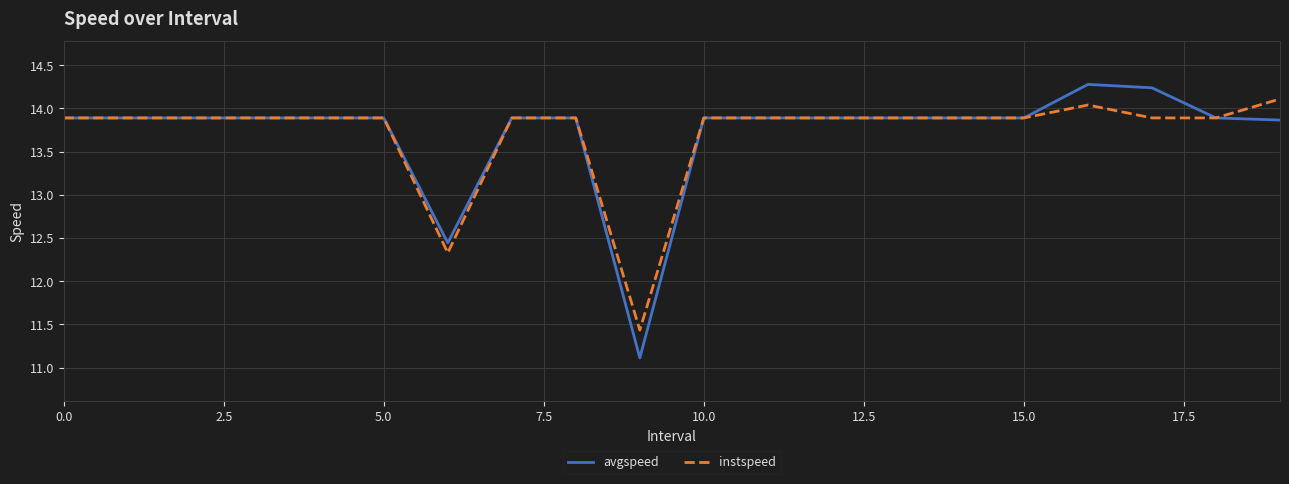

Rank the series by their maximum value, from highest to lowest.

avgspeed, instspeed